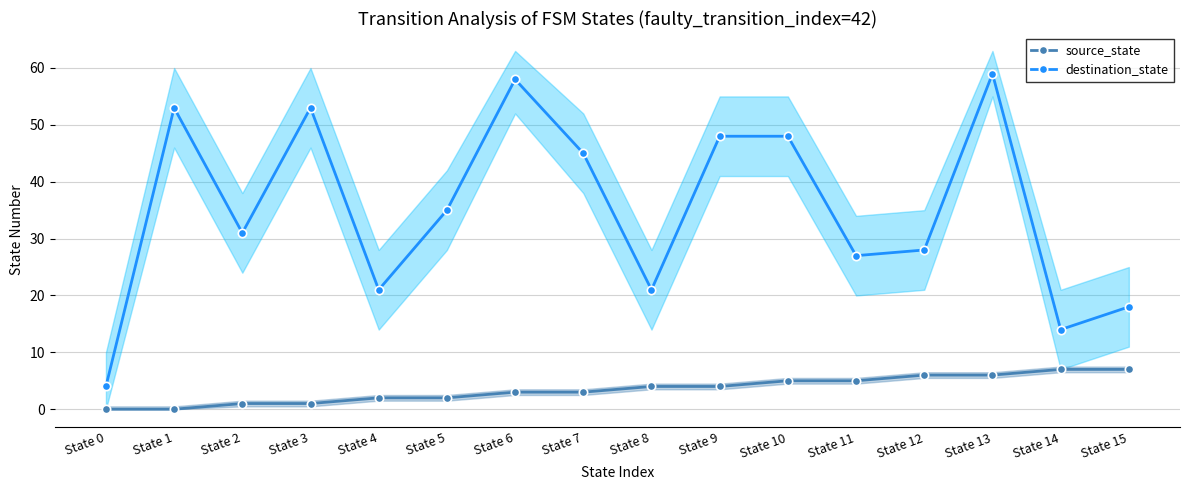

How many positive values does the source_state series have?

14